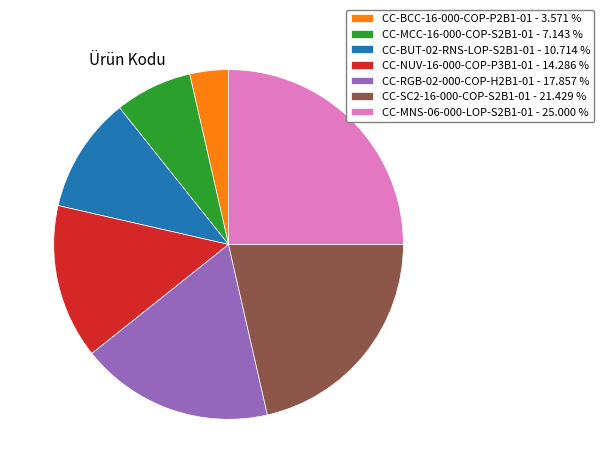

Which slice is the smallest?

CC-BCC-16-000-COP-P2B1-01